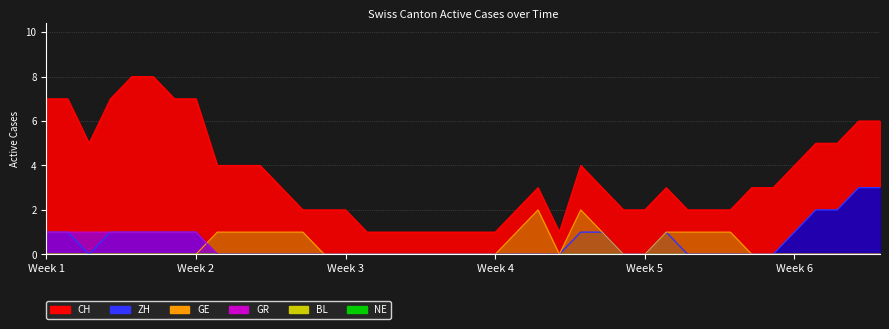

How many data points in ZH are above 0?

15